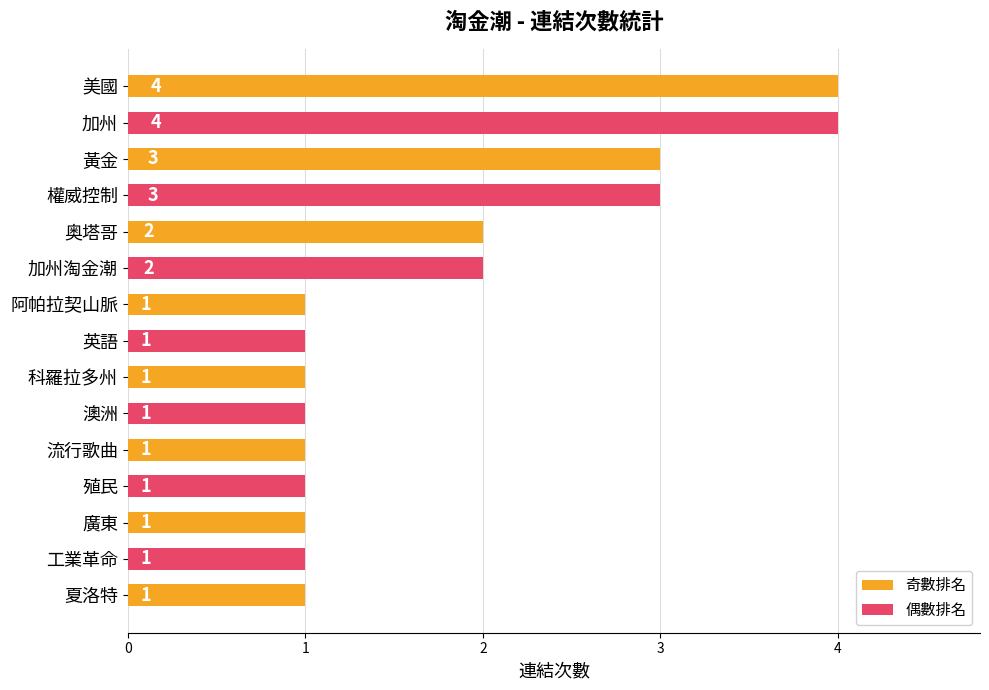

Is it true that the value at 殖民 is 1?

True